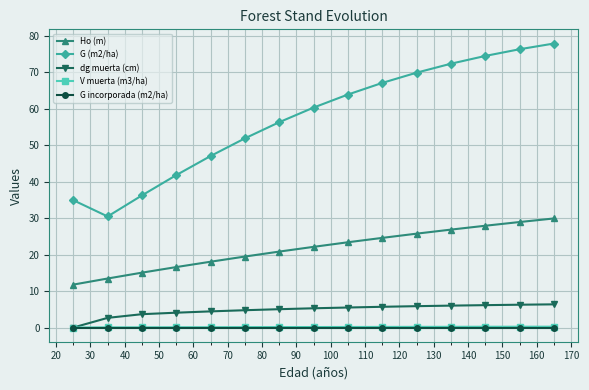

True or false: Ho (m) and G (m2/ha) cross at least once.

False